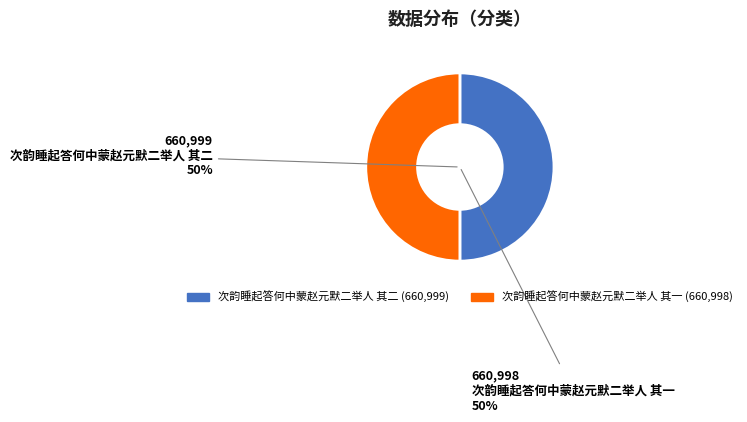

Do 次韵睡起答何中蒙赵元默二举人 其一 and 次韵睡起答何中蒙赵元默二举人 其二 together represent more than half of the pie?

Yes